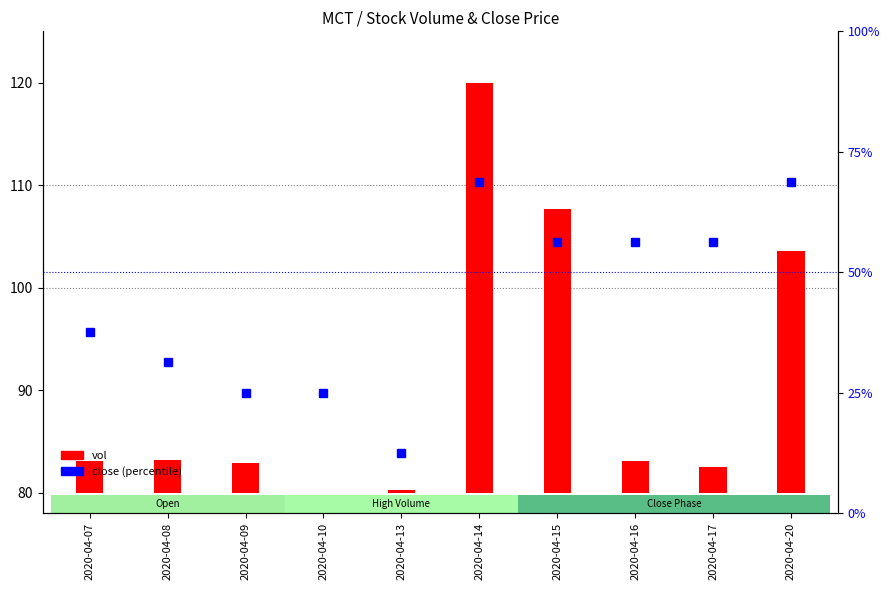

What is the difference between the highest and lowest values at 2020-04-15?

27.1